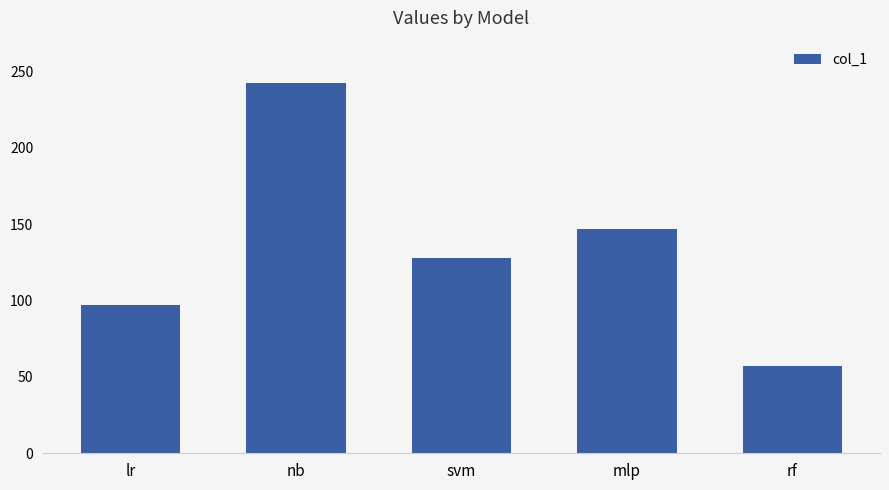

Reading left to right, list all the values displayed in this chart.

lr=97	nb=242	svm=128	mlp=147	rf=57